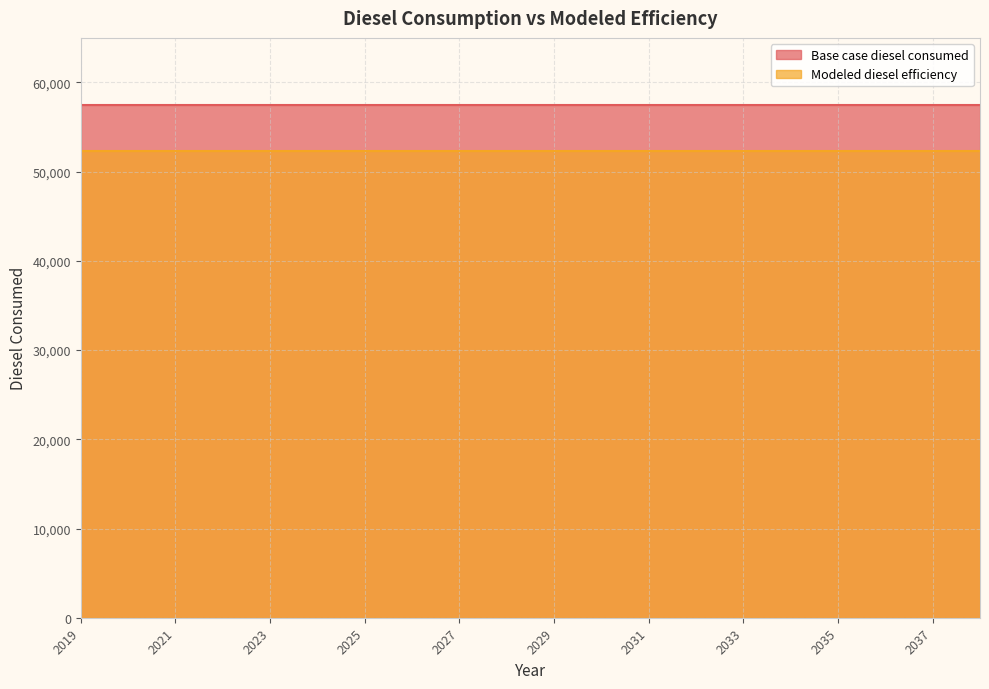

True or false: Base case diesel consumed has a value of 57491.1 at 2036.

True